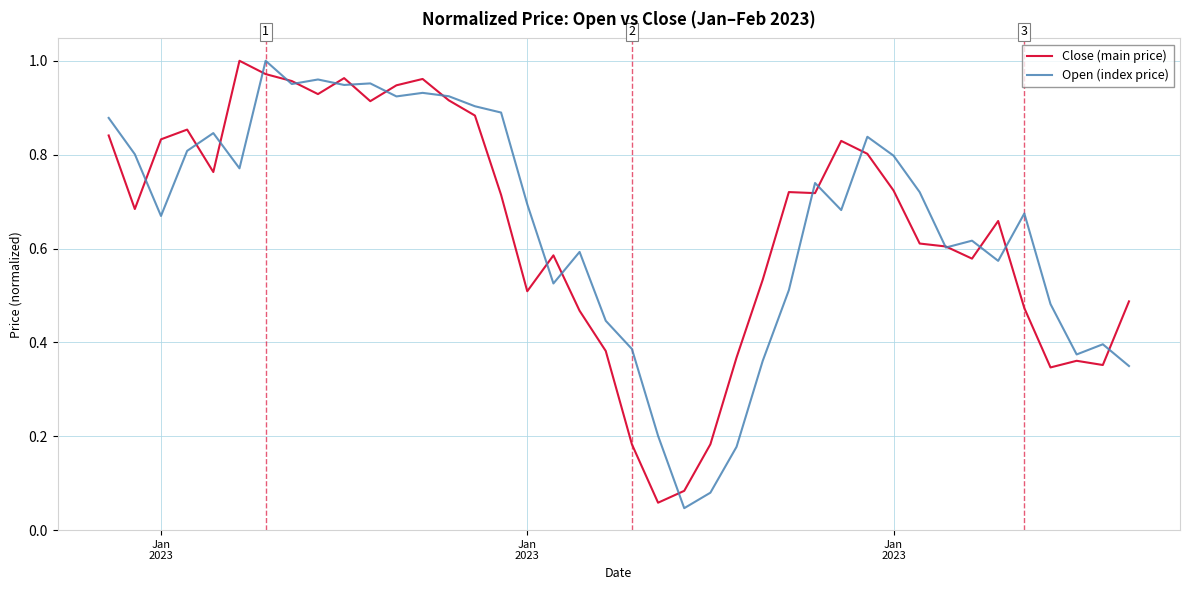

What are all the series names shown in the legend?

Close (main price), Open (index price)